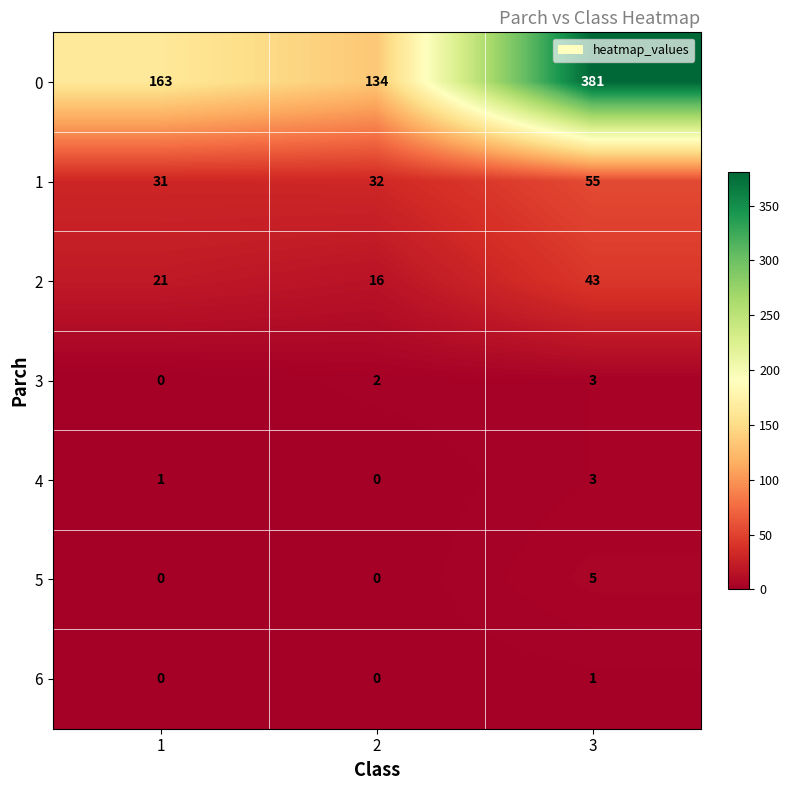

What is the difference between the 0 values at 3 and 2?

247